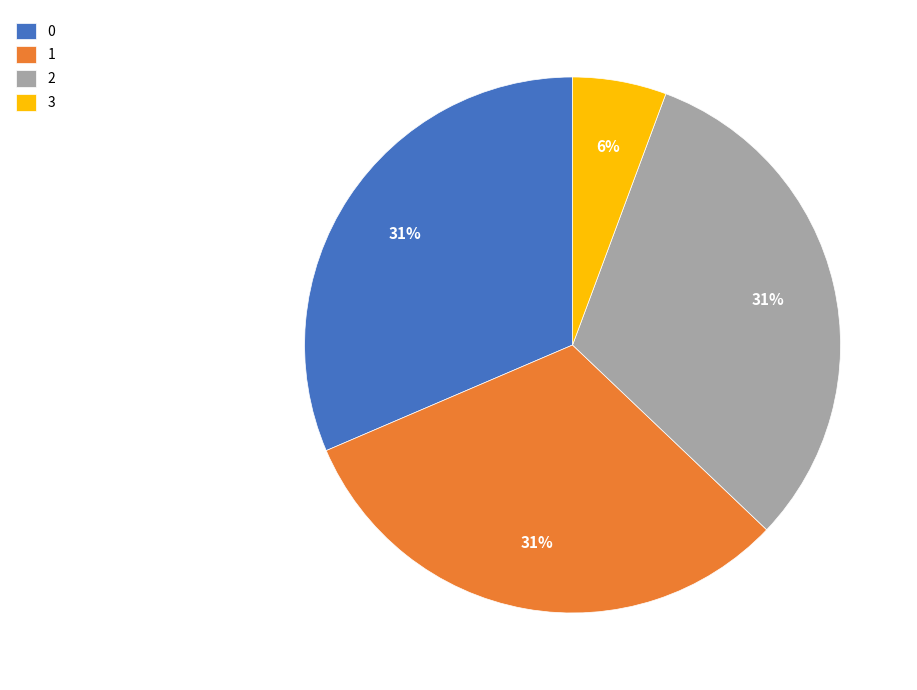

To the nearest percent, what percentage of the pie is 0?

31%